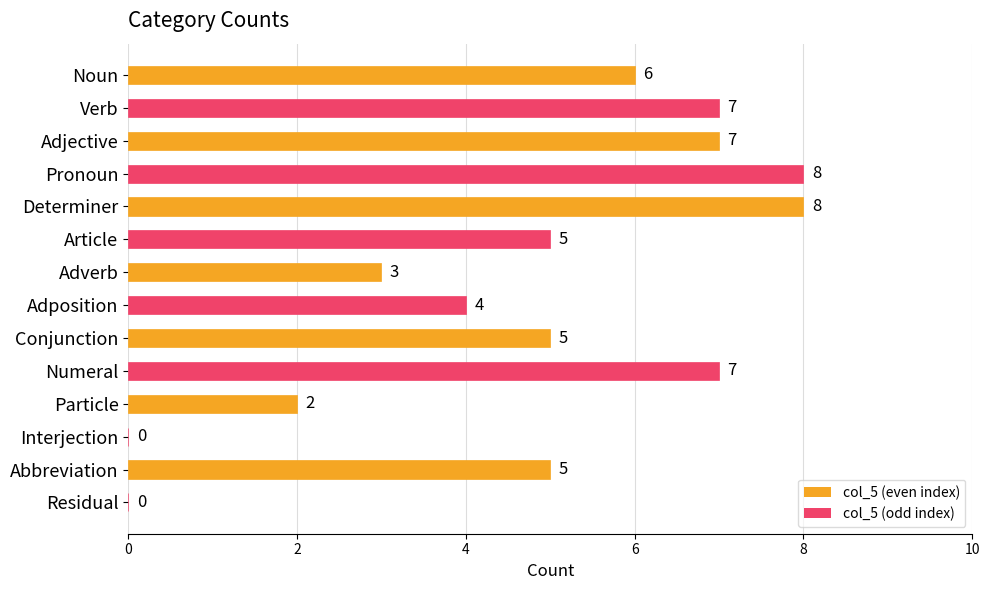

Approximately how many times larger is the value at Adjective compared to Verb?

1.0